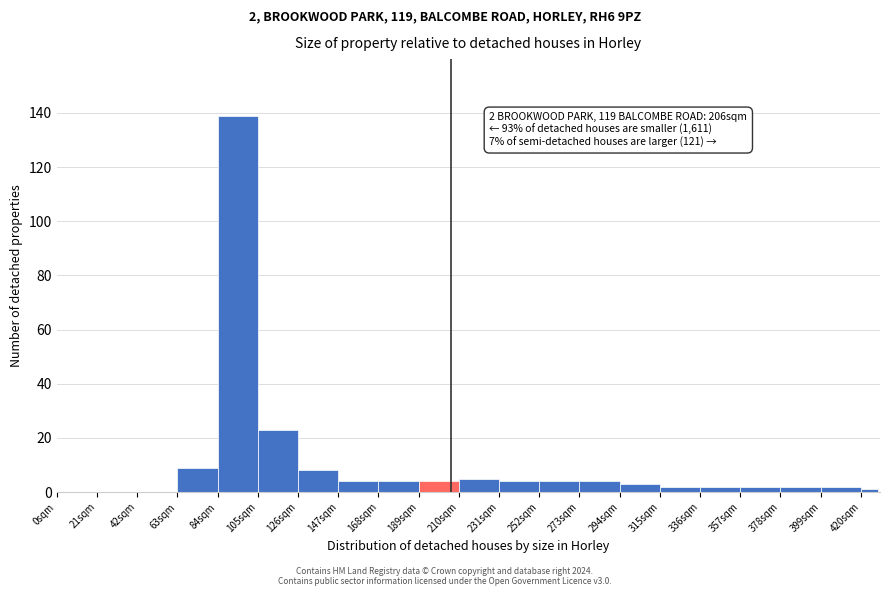

Around what value on the x-axis is the tallest bar? Give the approximate position of its centre, as read against the axis.

95